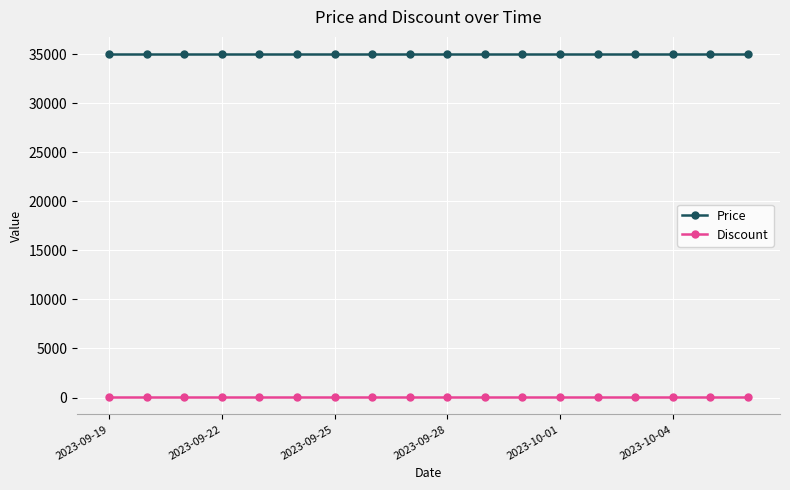

How many lines are shown in the chart?

2